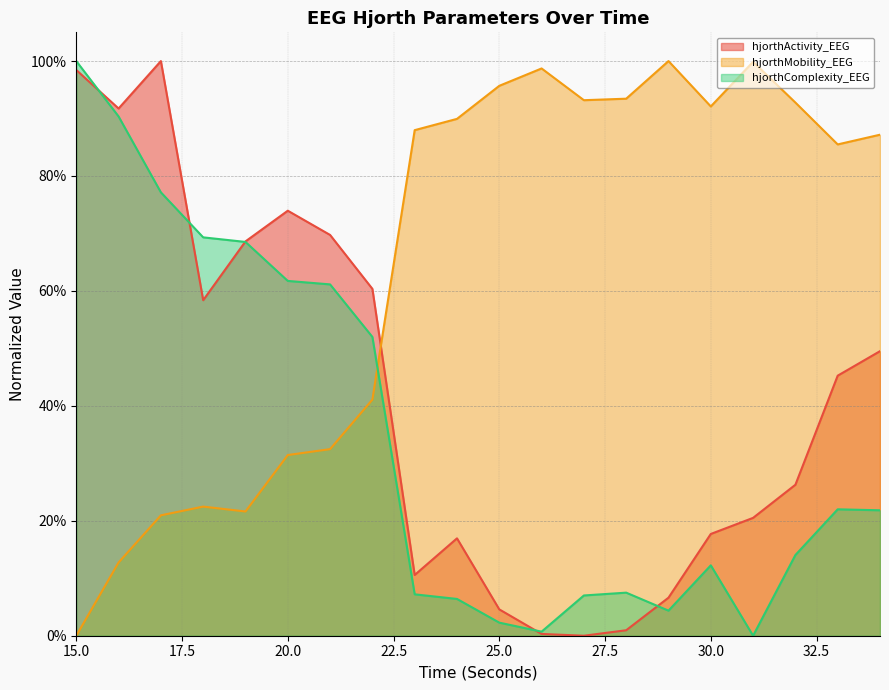

Reading left to right, list all the values displayed in this chart.

hjorthActivity_EEG: 15=1.0	16=0.9	17=1.0	18=0.6	19=0.7	20=0.7	21=0.7	22=0.6	23=0.1	24=0.2	25=0.0	26=0.0	27=0.0	28=0.0	29=0.1	30=0.2	31=0.2	32=0.3	33=0.5	34=0.5
hjorthMobility_EEG: 15=0.0	16=0.1	17=0.2	18=0.2	19=0.2	20=0.3	21=0.3	22=0.4	23=0.9	24=0.9	25=1.0	26=1.0	27=0.9	28=0.9	29=1.0	30=0.9	31=1.0	32=0.9	33=0.9	34=0.9
hjorthComplexity_EEG: 15=1.0	16=0.9	17=0.8	18=0.7	19=0.7	20=0.6	21=0.6	22=0.5	23=0.1	24=0.1	25=0.0	26=0.0	27=0.1	28=0.1	29=0.0	30=0.1	31=0.0	32=0.1	33=0.2	34=0.2